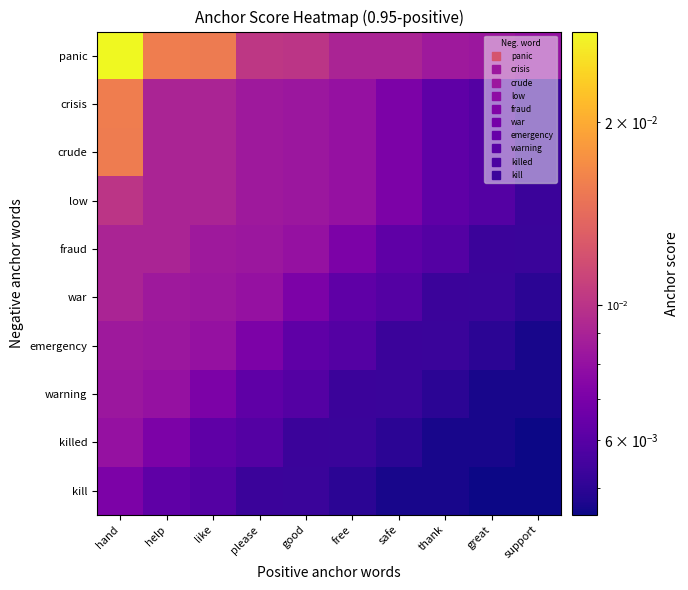

How many distinct data groups are displayed?

10